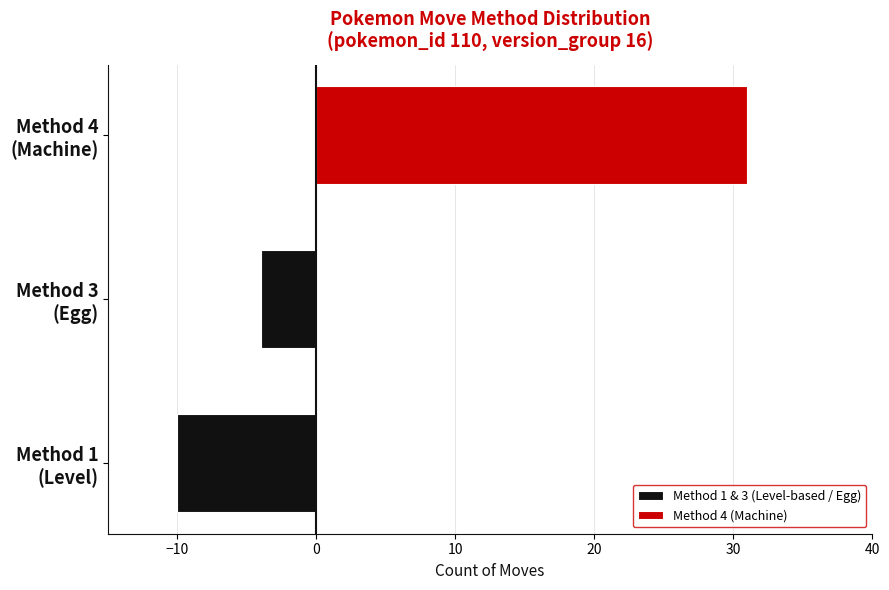

How many data points in Method 1 & 3 (Level-based / Egg) are less than -4?

1